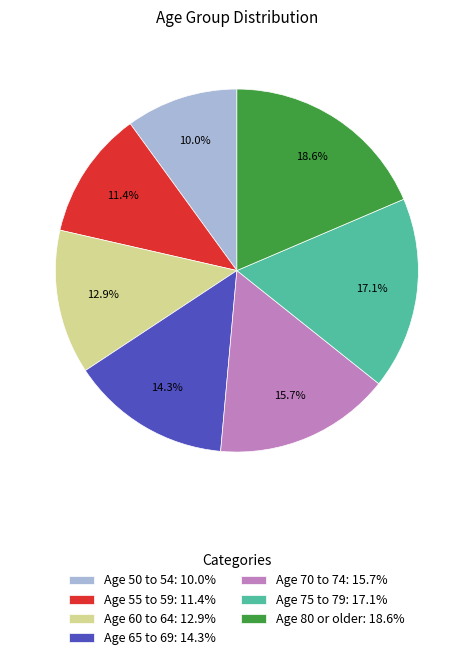

Count the number of slices in the pie.

7